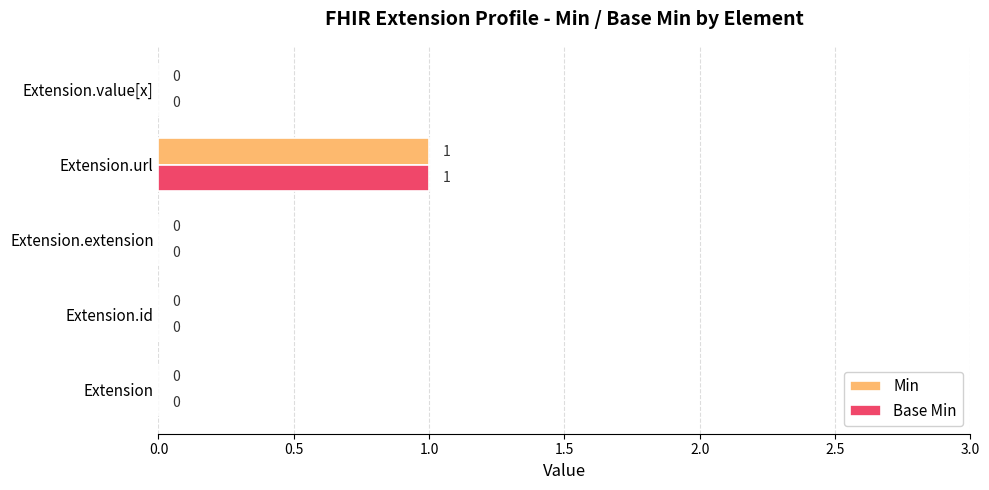

At which label does Base Min reach its peak?

Extension.url